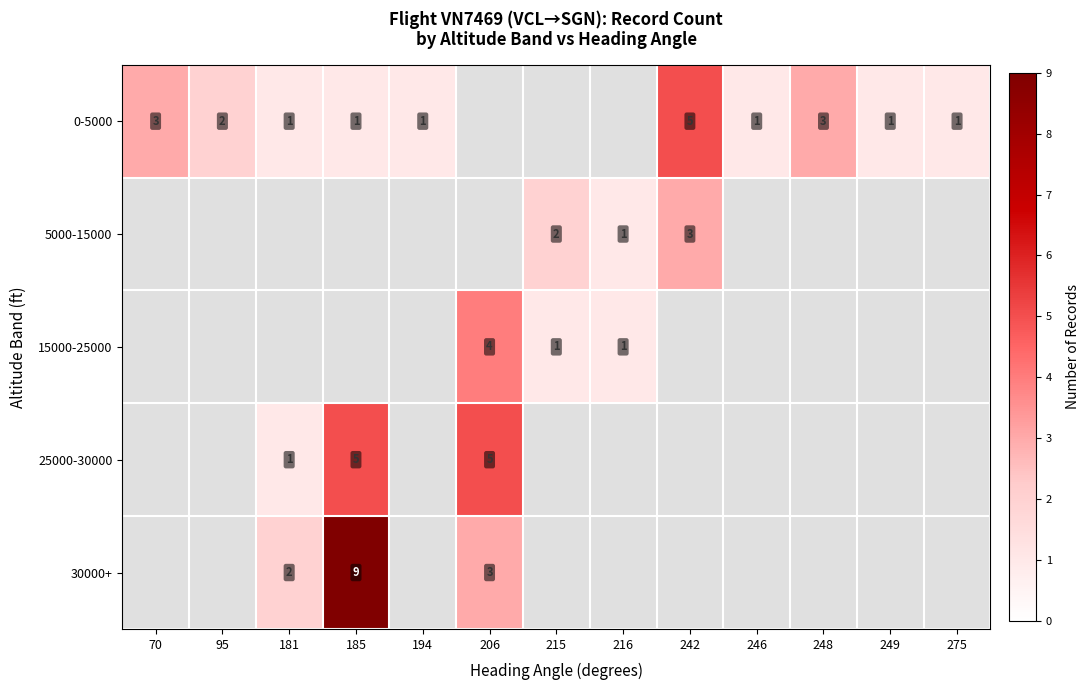

How many distinct data groups are displayed?

5